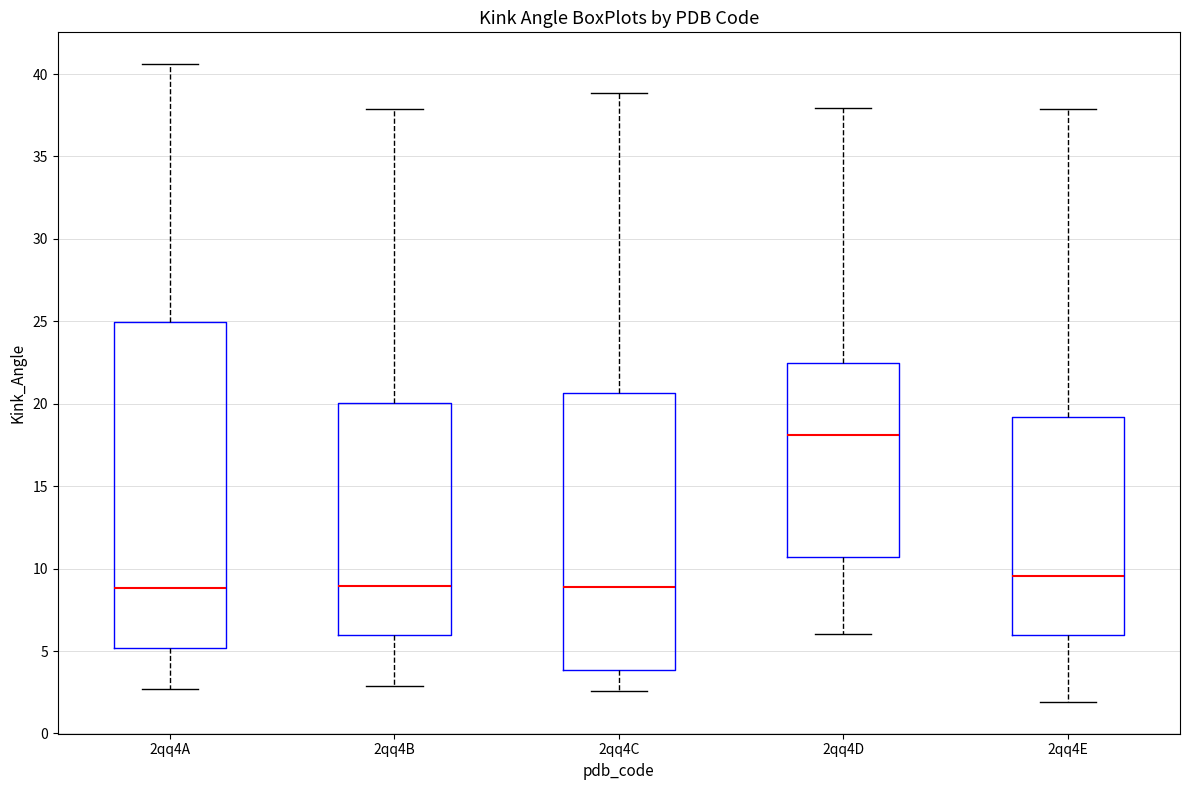

Where is the lower edge of the box for 2qq4B on the y-axis? The values are not printed on the chart, so give them approximately, as read against the axis.

6.0